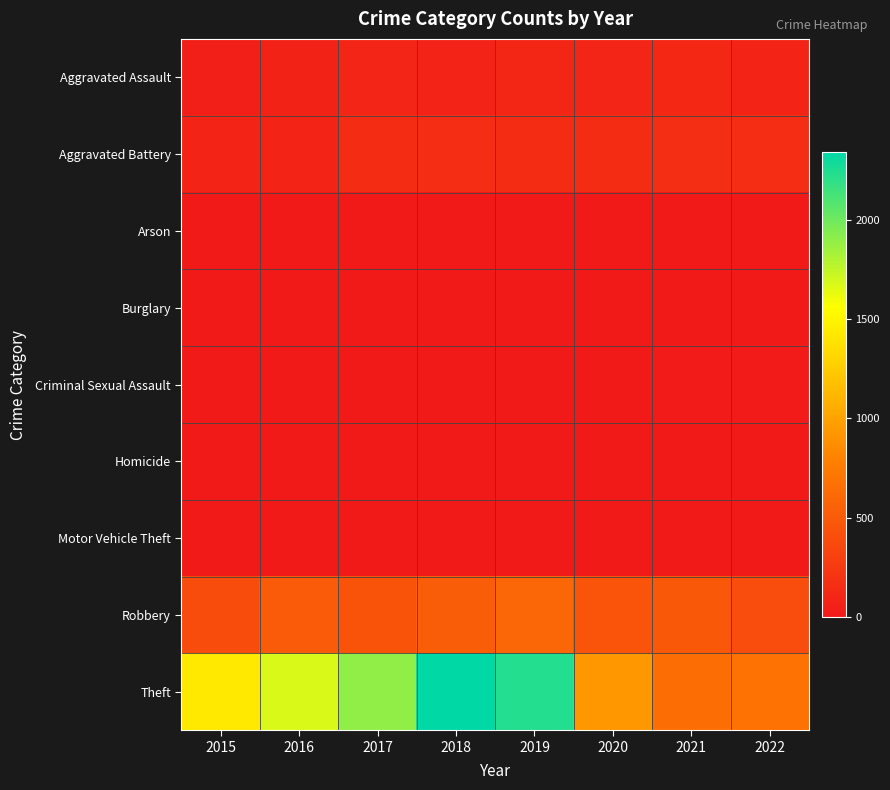

Reading left to right, extract all data points from this chart.

Aggravated Assault: 2015=46	2016=71	2017=95	2018=77	2019=98	2020=94	2021=110	2022=91
Aggravated Battery: 2015=82	2016=82	2017=142	2018=152	2019=148	2020=150	2021=163	2022=158
Arson: 2015=3	2016=0	2017=0	2018=1	2019=1	2020=1	2021=2	2022=3
Burglary: 2015=0	2016=0	2017=2	2018=0	2019=1	2020=0	2021=1	2022=0
Criminal Sexual Assault: 2015=12	2016=8	2017=8	2018=11	2019=8	2020=3	2021=15	2022=16
Homicide: 2015=0	2016=1	2017=1	2018=1	2019=2	2020=2	2021=4	2022=4
Motor Vehicle Theft: 2015=1	2016=4	2017=2	2018=1	2019=1	2020=3	2021=2	2022=2
Robbery: 2015=395	2016=510	2017=446	2018=519	2019=591	2020=450	2021=484	2022=401
Theft: 2015=1429	2016=1676	2017=1896	2018=2341	2019=2230	2020=930	2021=642	2022=678